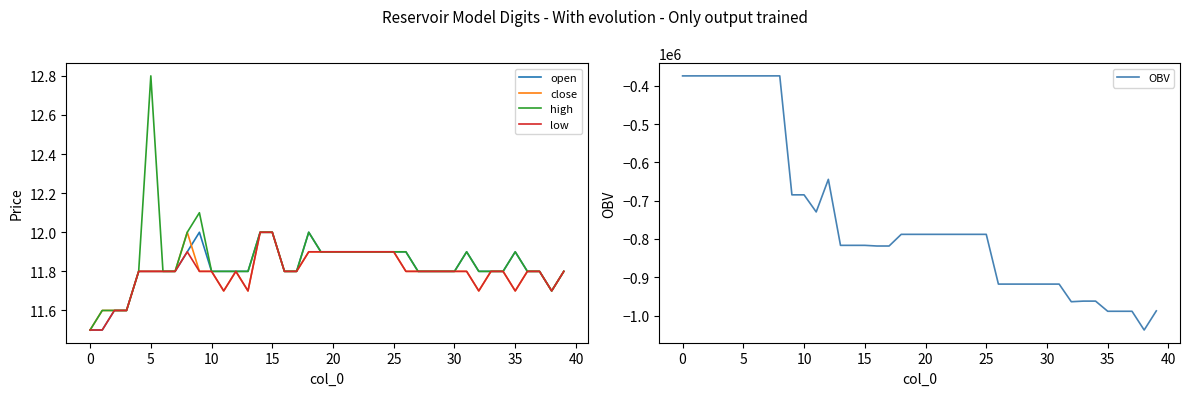

Where is the first local minimum for OBV?

11